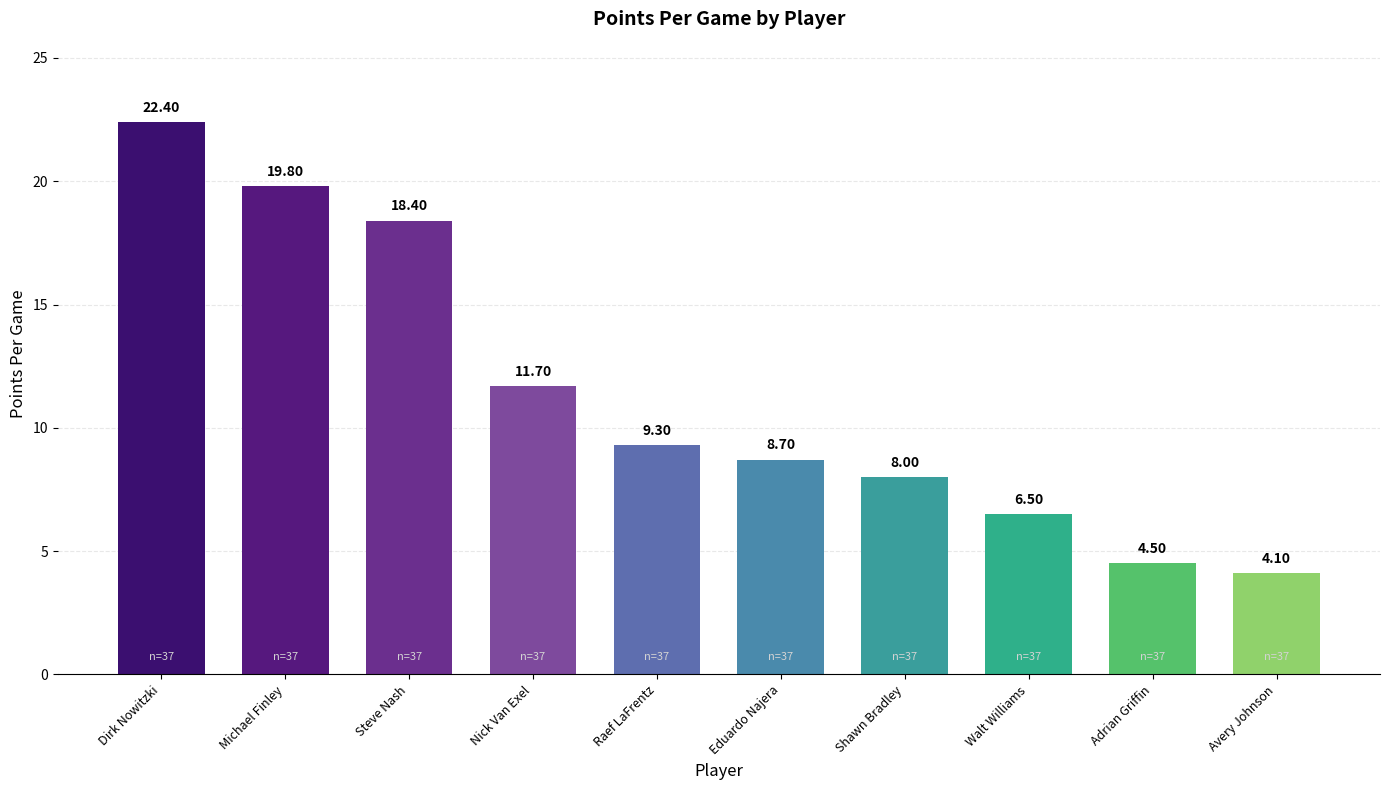

True or false: the data shows 4.1 at Avery Johnson.

True